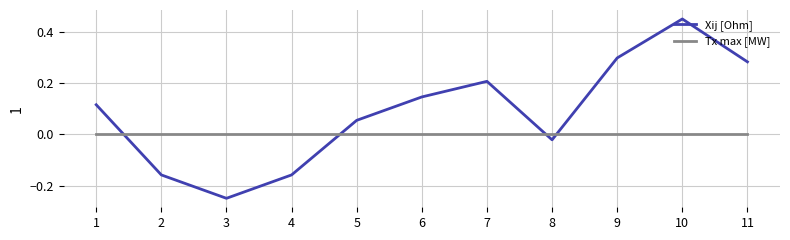

Which series has the largest total across all categories?

Xij [Ohm]